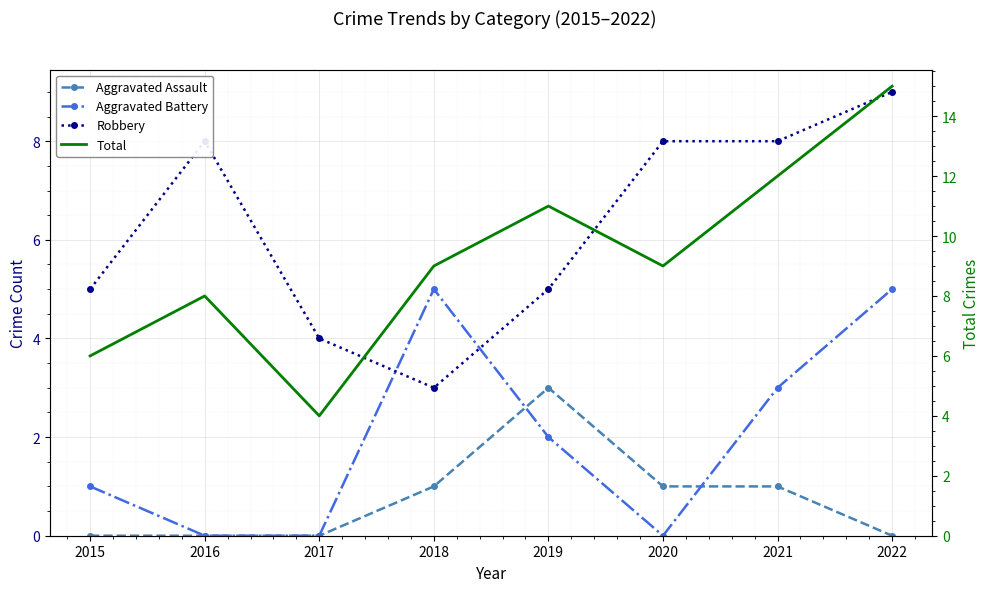

Where does the Aggravated Assault series first go above 1?

2019